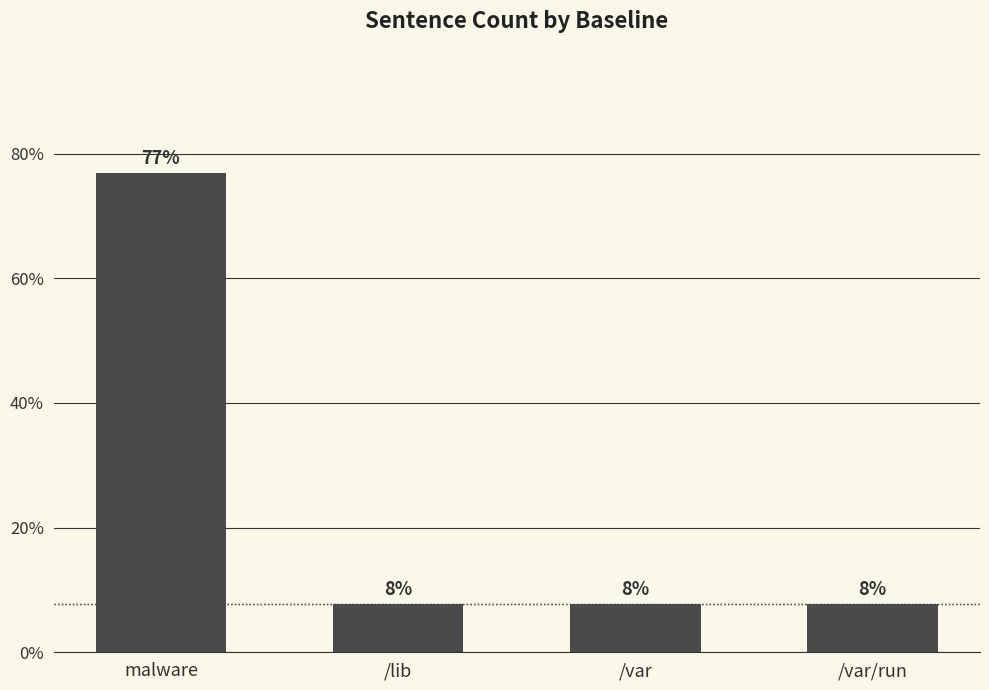

What is the value of the 2nd bar from the left?

7.7